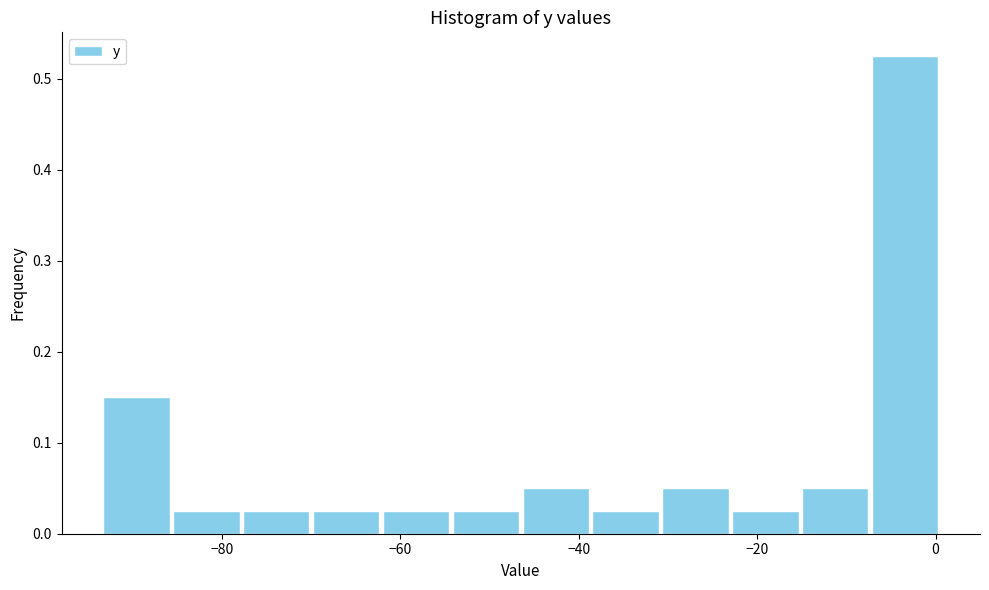

Around what value on the x-axis is the tallest bar? Give the approximate position of its centre, as read against the axis.

-4